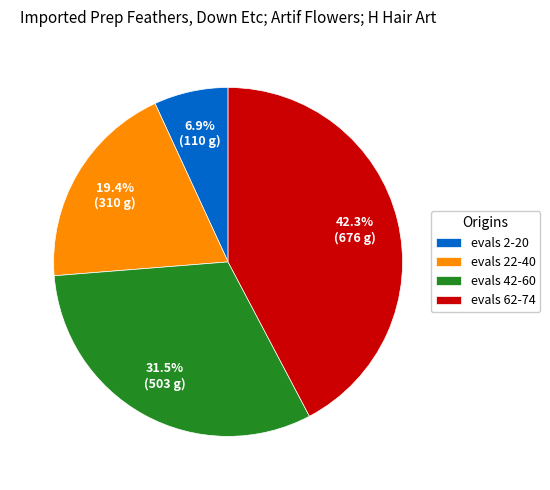

Between evals 62-74 and evals 22-40, which is larger?

evals 62-74